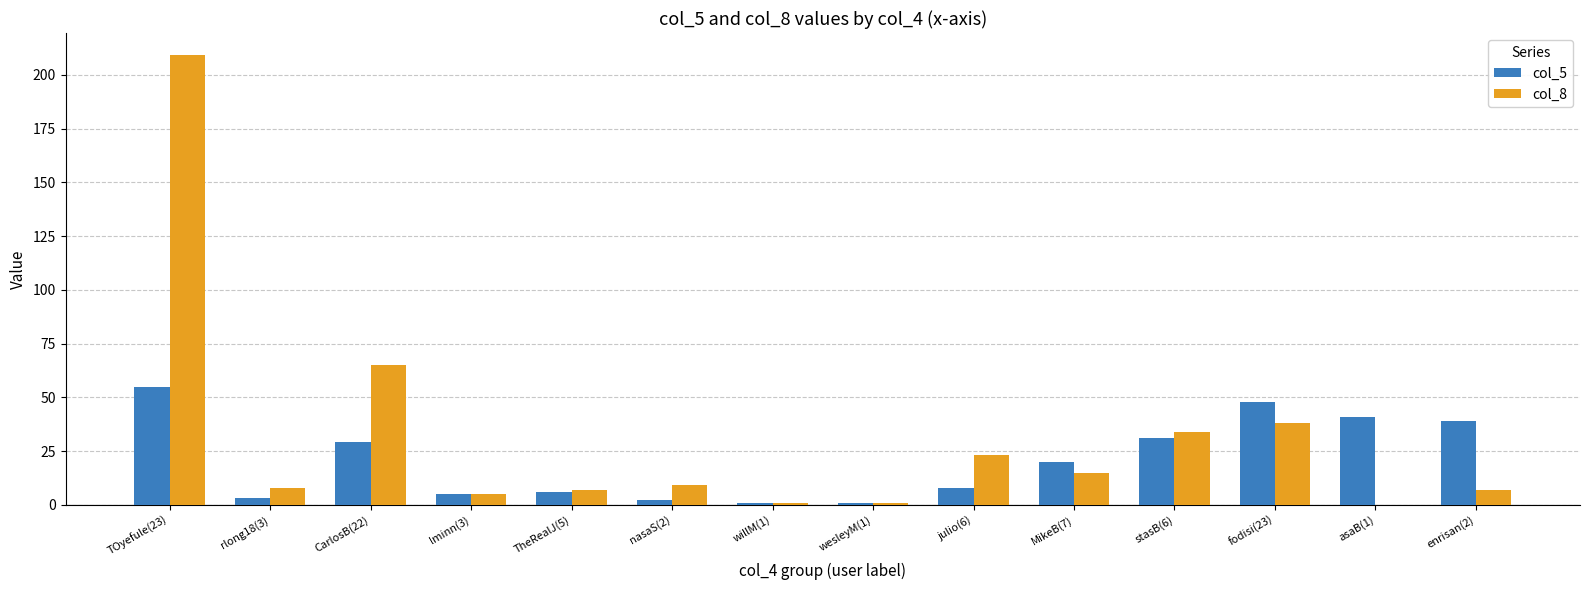

Is the value of col_5 at MikeB(7) greater than the value of col_8 at MikeB(7)?

Yes